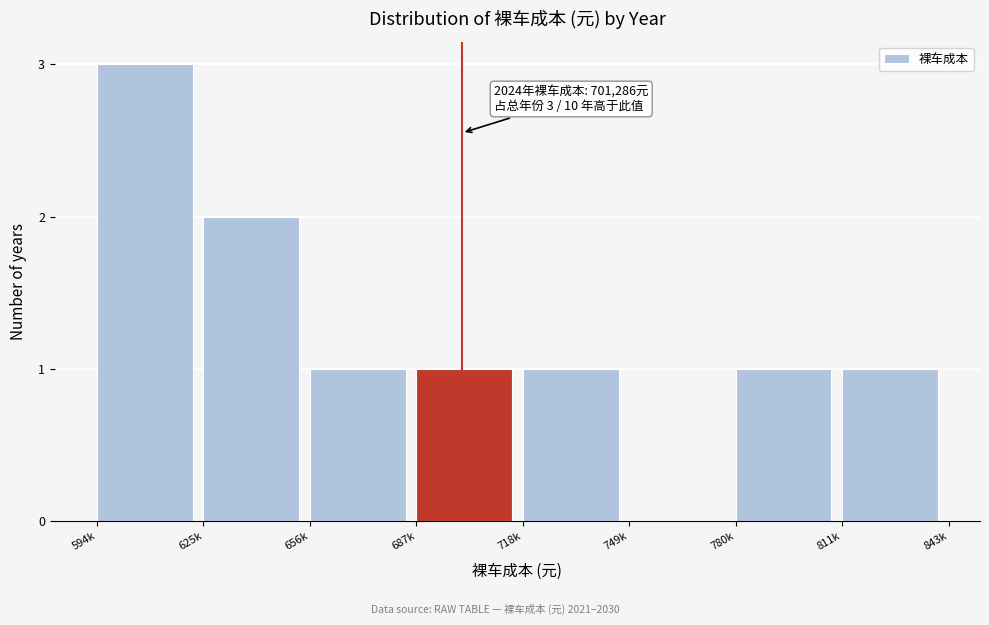

Reading left to right, what are all the values shown in this chart?

594k=3	625k=2	656k=1	687k=1	718k=1	749k=0	780k=1	811k=1